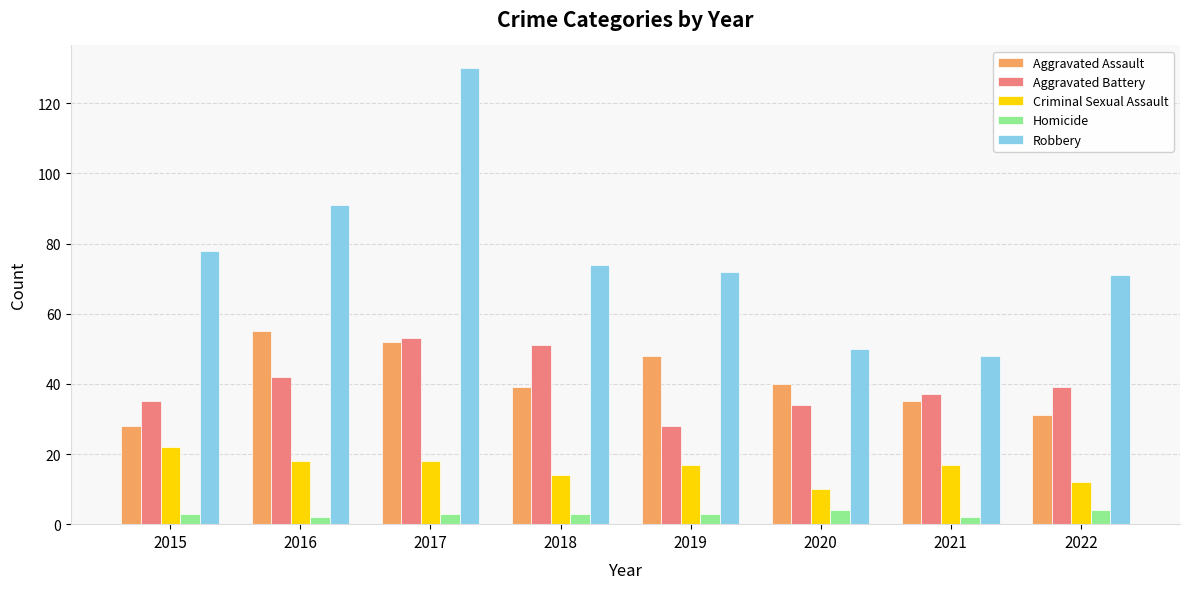

Where is Robbery nearest to the value 89?

2016